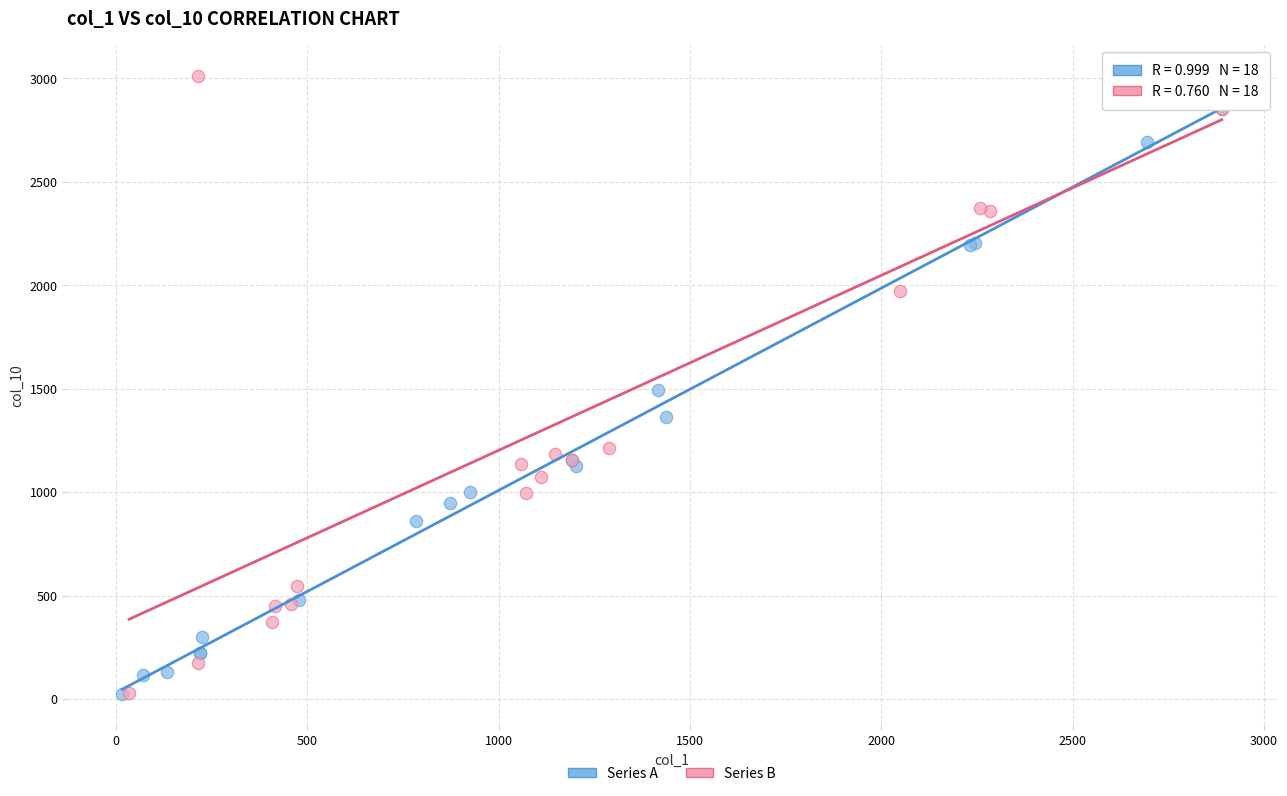

What are all the series names shown in the legend?

Series A, Series B